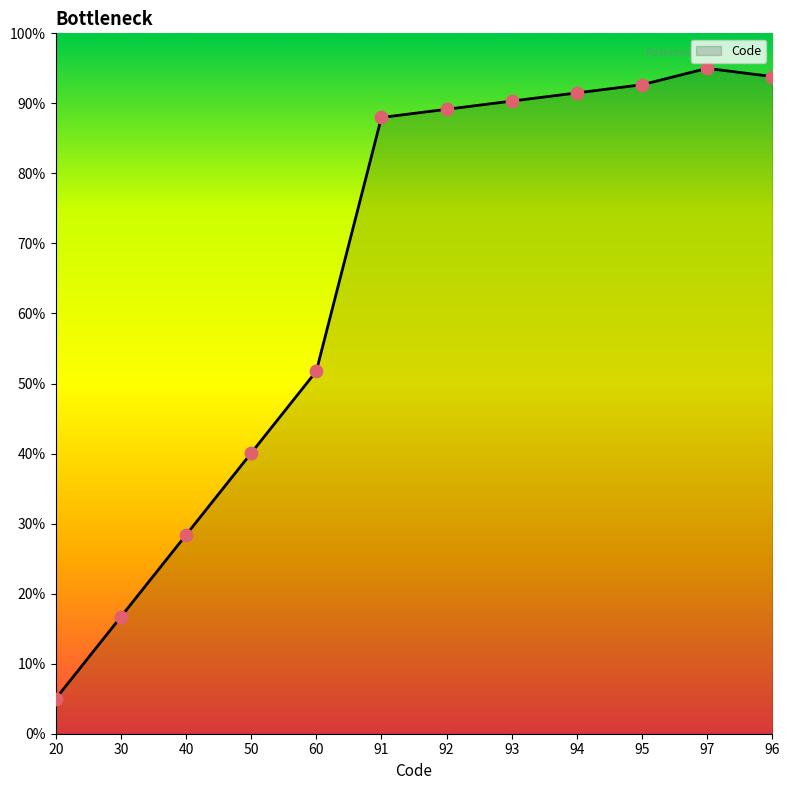

Between 94 and 92, which is larger?

94